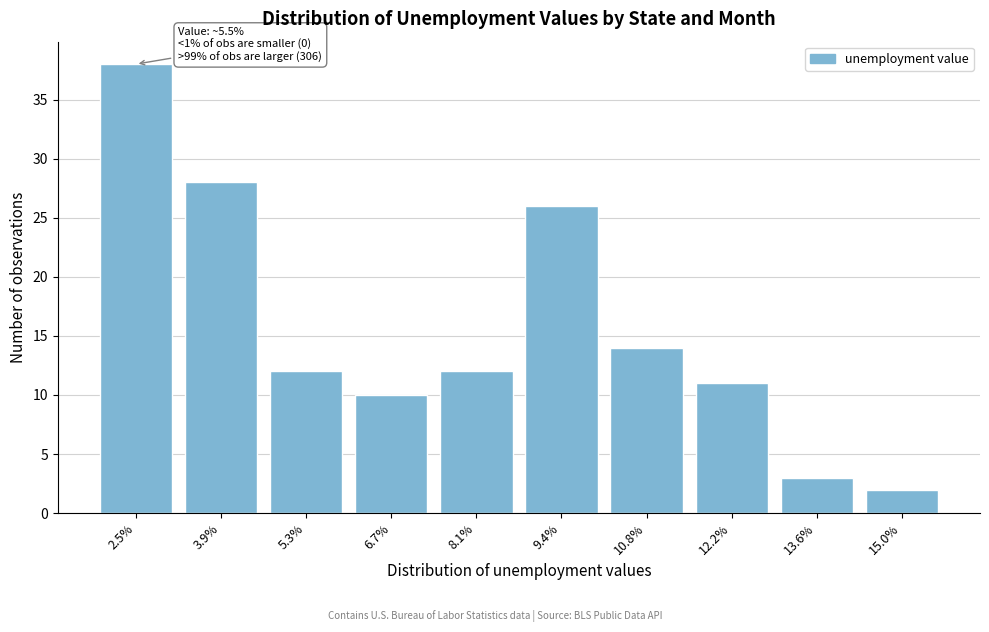

Reading left to right, list all the values displayed in this chart.

38	28	12	10	12	26	14	11	3	2